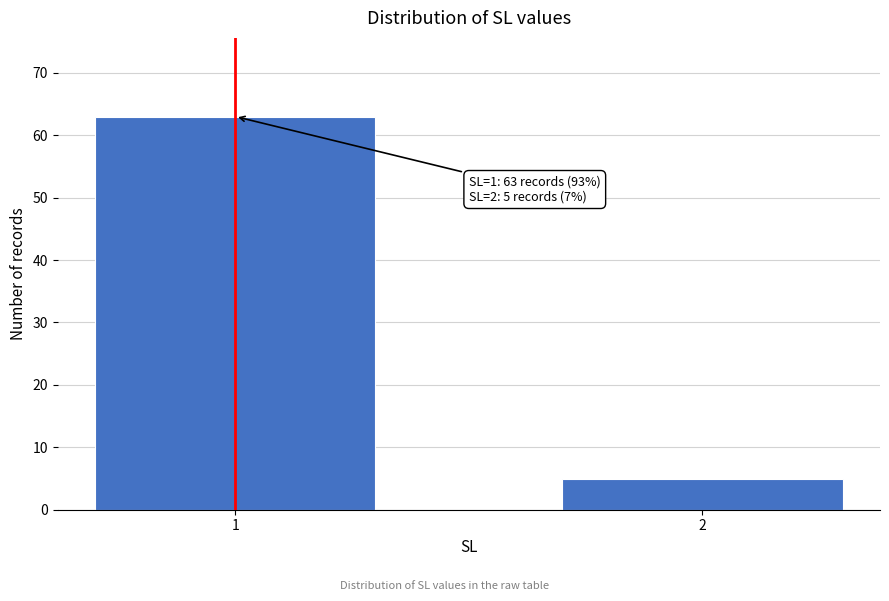

Reading left to right, list all the values displayed in this chart.

1=63	2=5